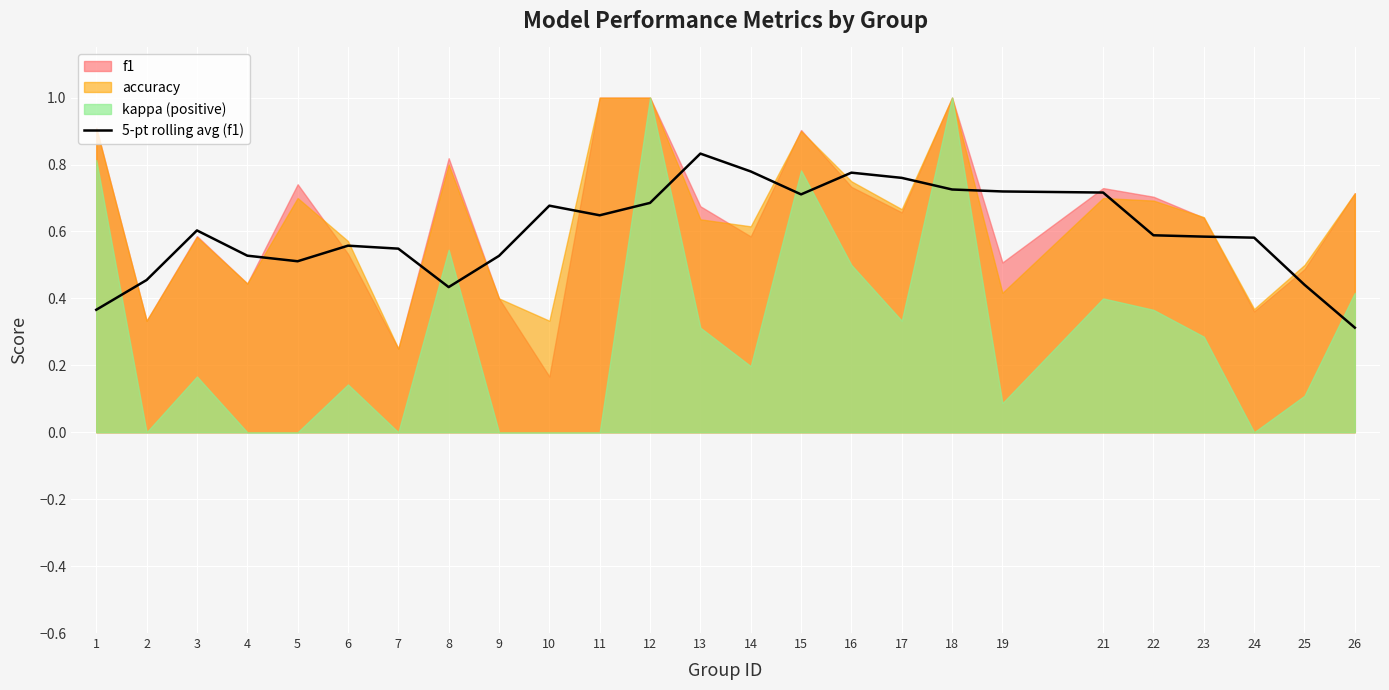

Where is the data nearest to the value 0?

26